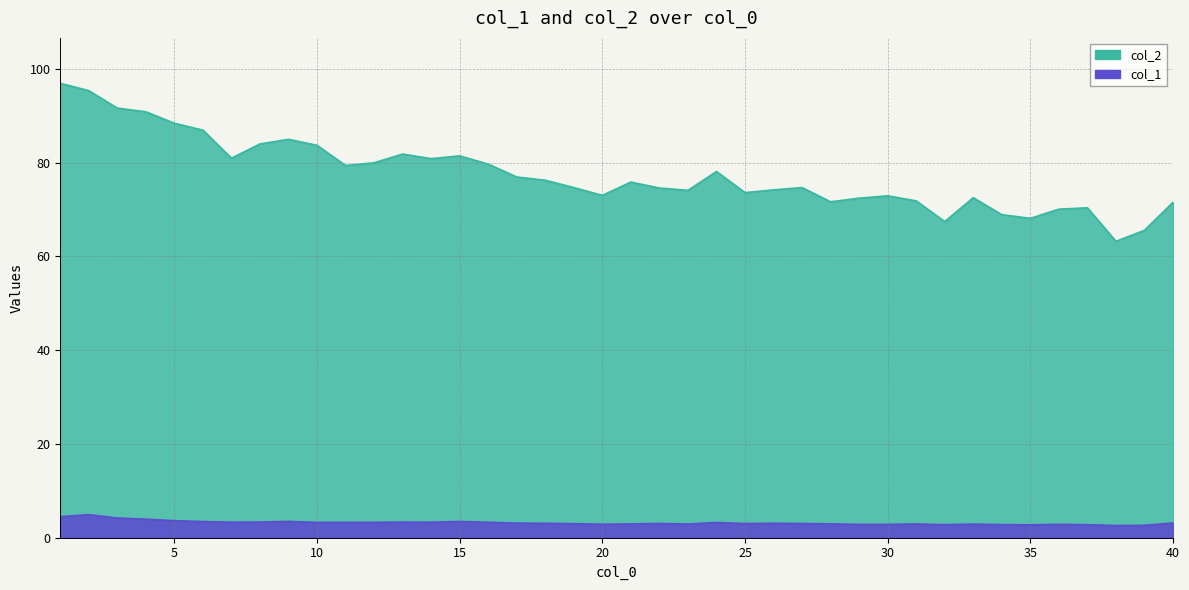

The value of col_1 at 21 is 2.9. True or false?

True